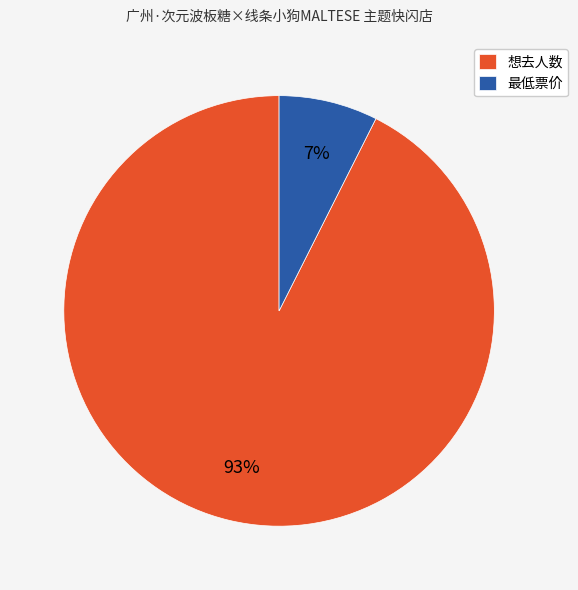

How many segments does this pie chart have?

2